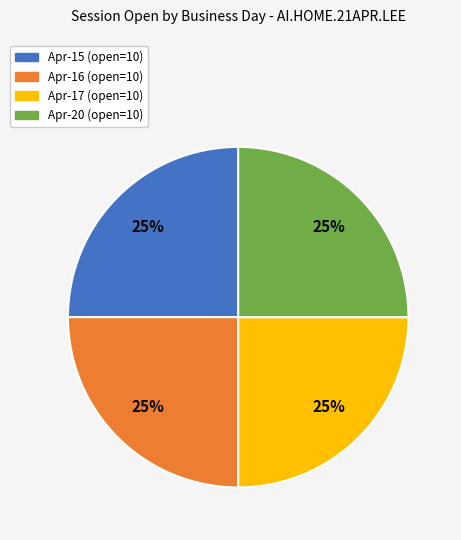

What is the ratio of the value at Apr-15 (open=10) to the value at Apr-17 (open=10)?

1.0